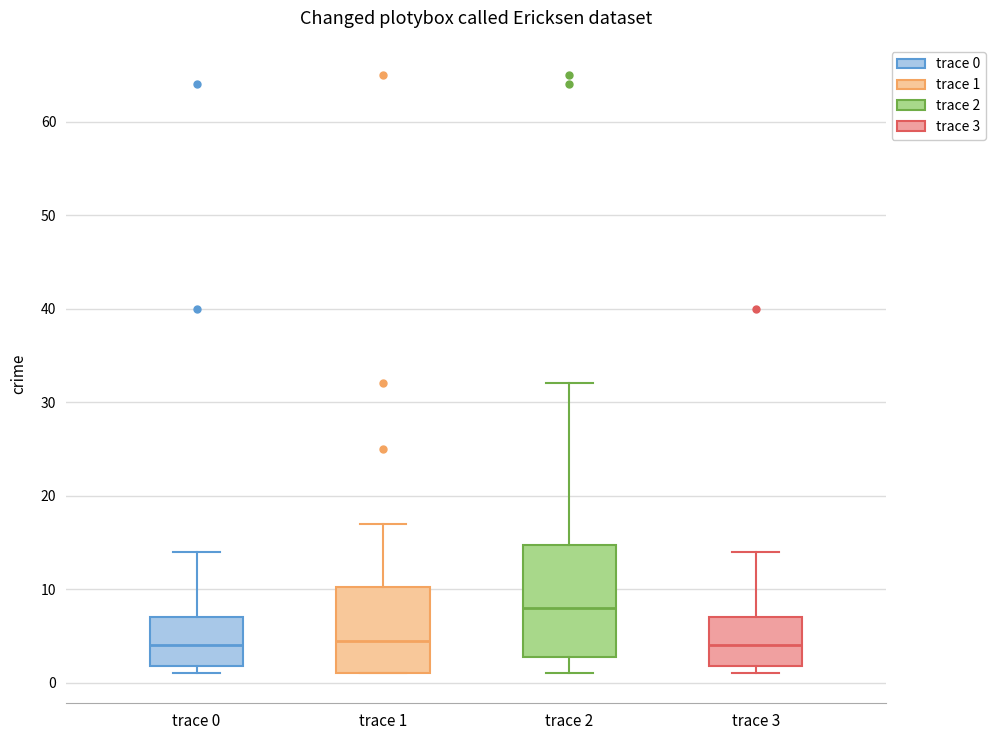

Reading left to right, transcribe this box plot: for each box, give where its median line is, the range the box spans, and where its two whiskers end, as read against the y-axis. The values are not printed on the chart, so give them approximately, as read against the axis.

trace 0: median 4, box 2 to 7, whiskers 1 to 14
trace 1: median 5, box 1 to 10, whiskers 1 to 17
trace 2: median 8, box 3 to 15, whiskers 1 to 32
trace 3: median 4, box 2 to 7, whiskers 1 to 14